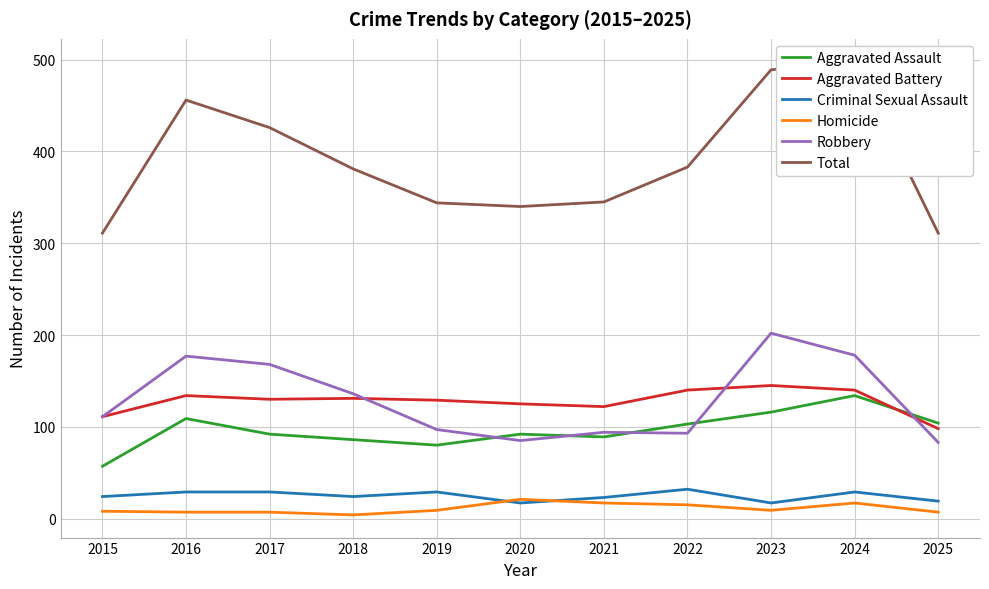

Where is the first local maximum for Aggravated Battery?

2016